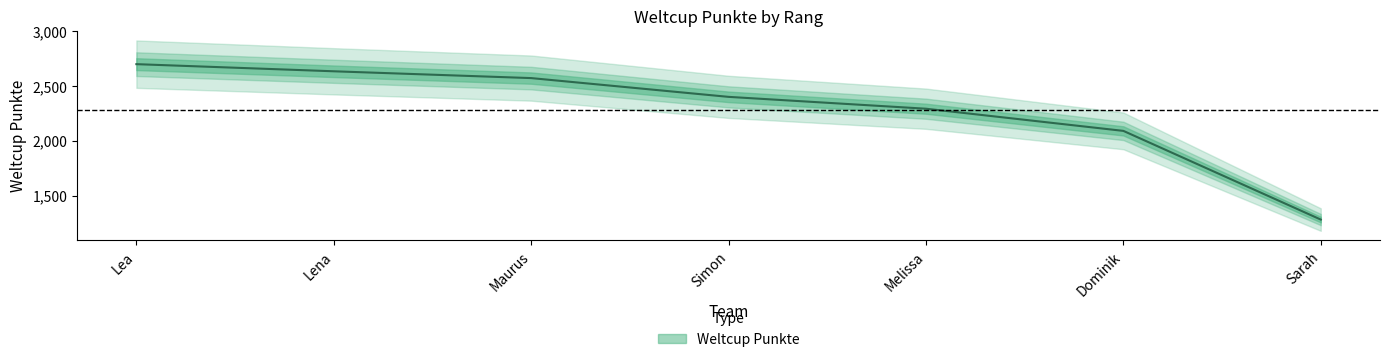

Does the chart have visible grid lines?

No